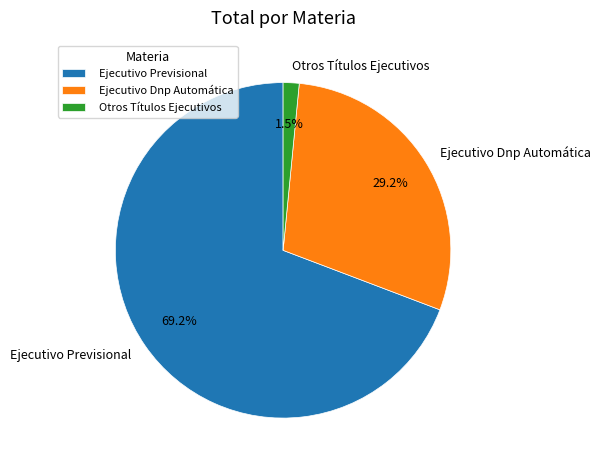

Which category has the smallest portion of the pie?

Otros Títulos Ejecutivos